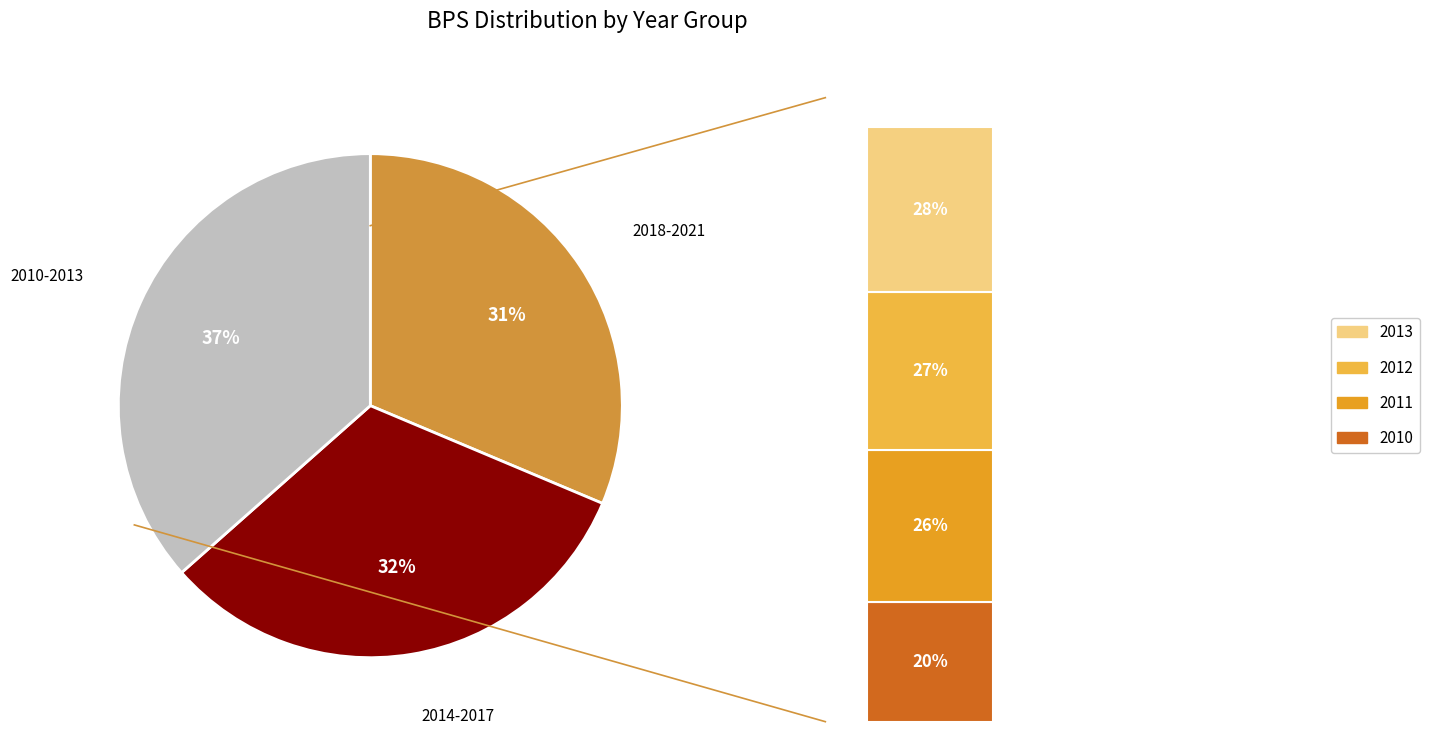

Does 2020 account for over 50% of the chart?

No